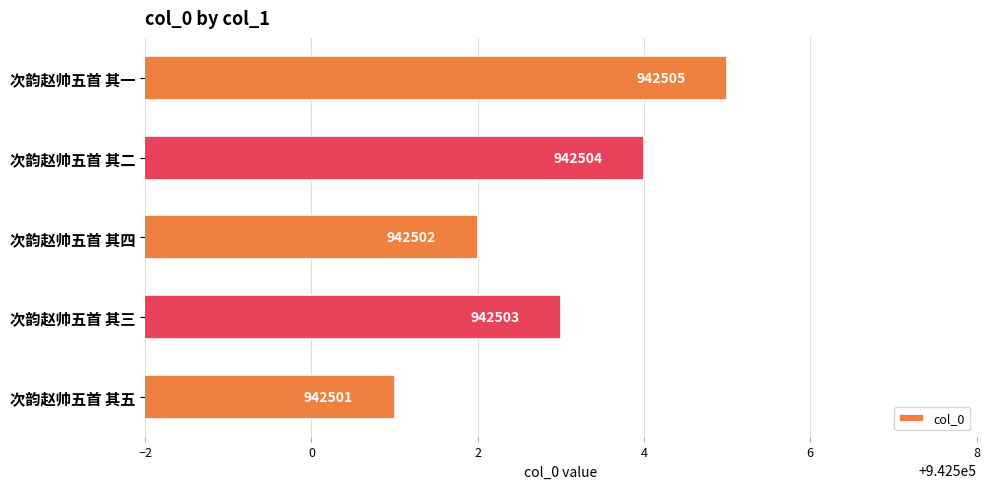

Where is the data nearest to the value 942503?

次韵赵帅五首 其三